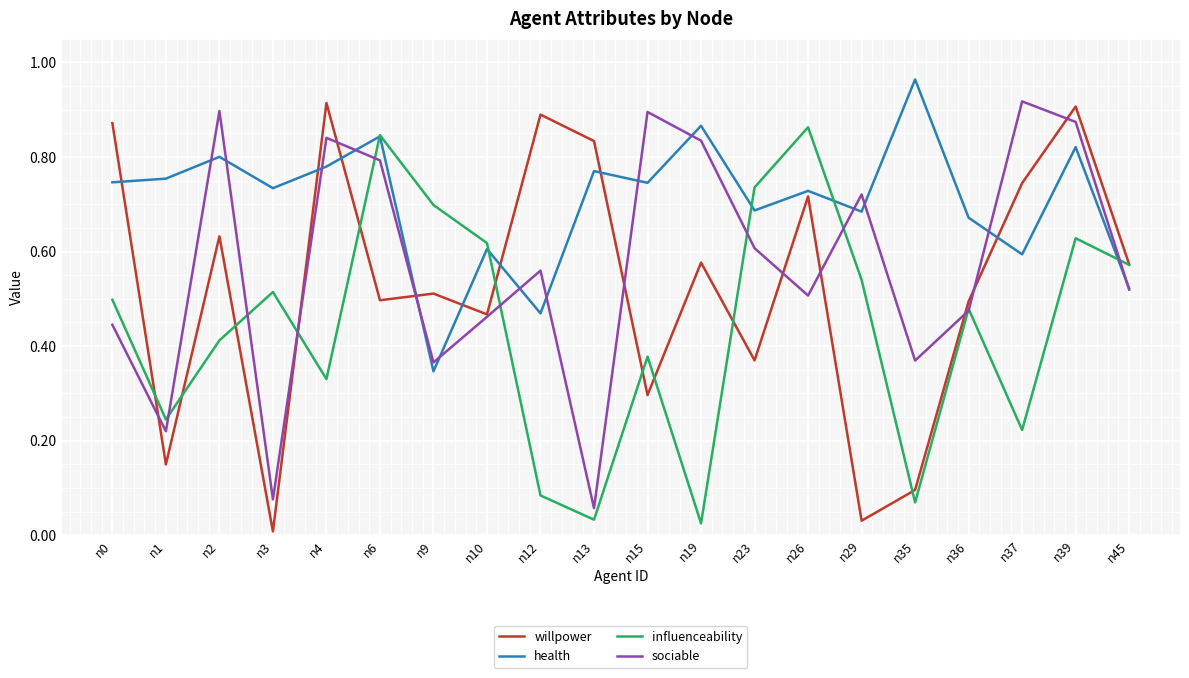

At n4, list the series in order from smallest to largest.

influenceability, health, sociable, willpower